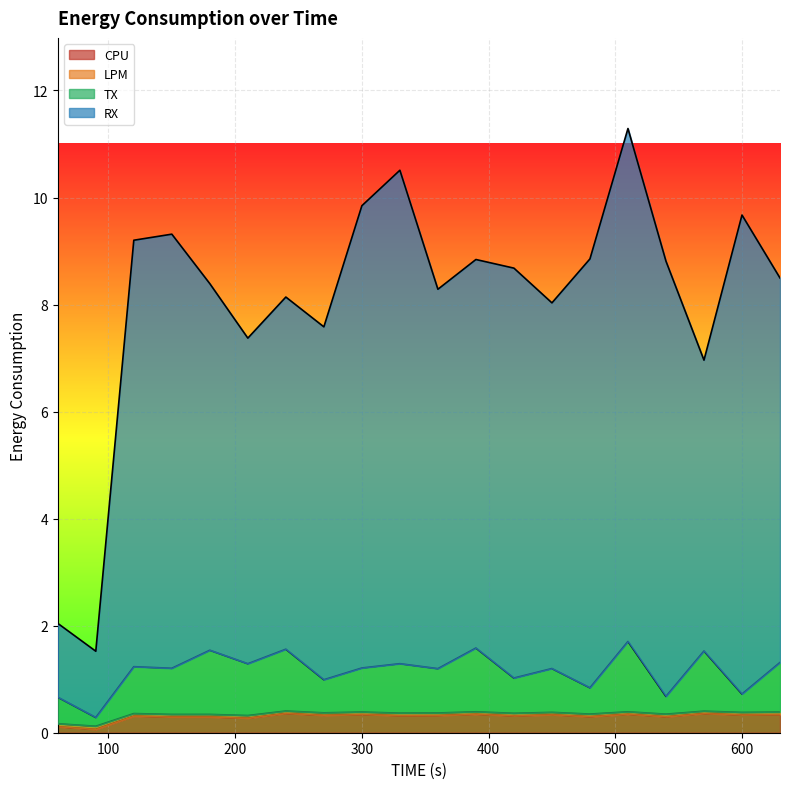

True or false: RX has a value of 5.4 at 630.

False